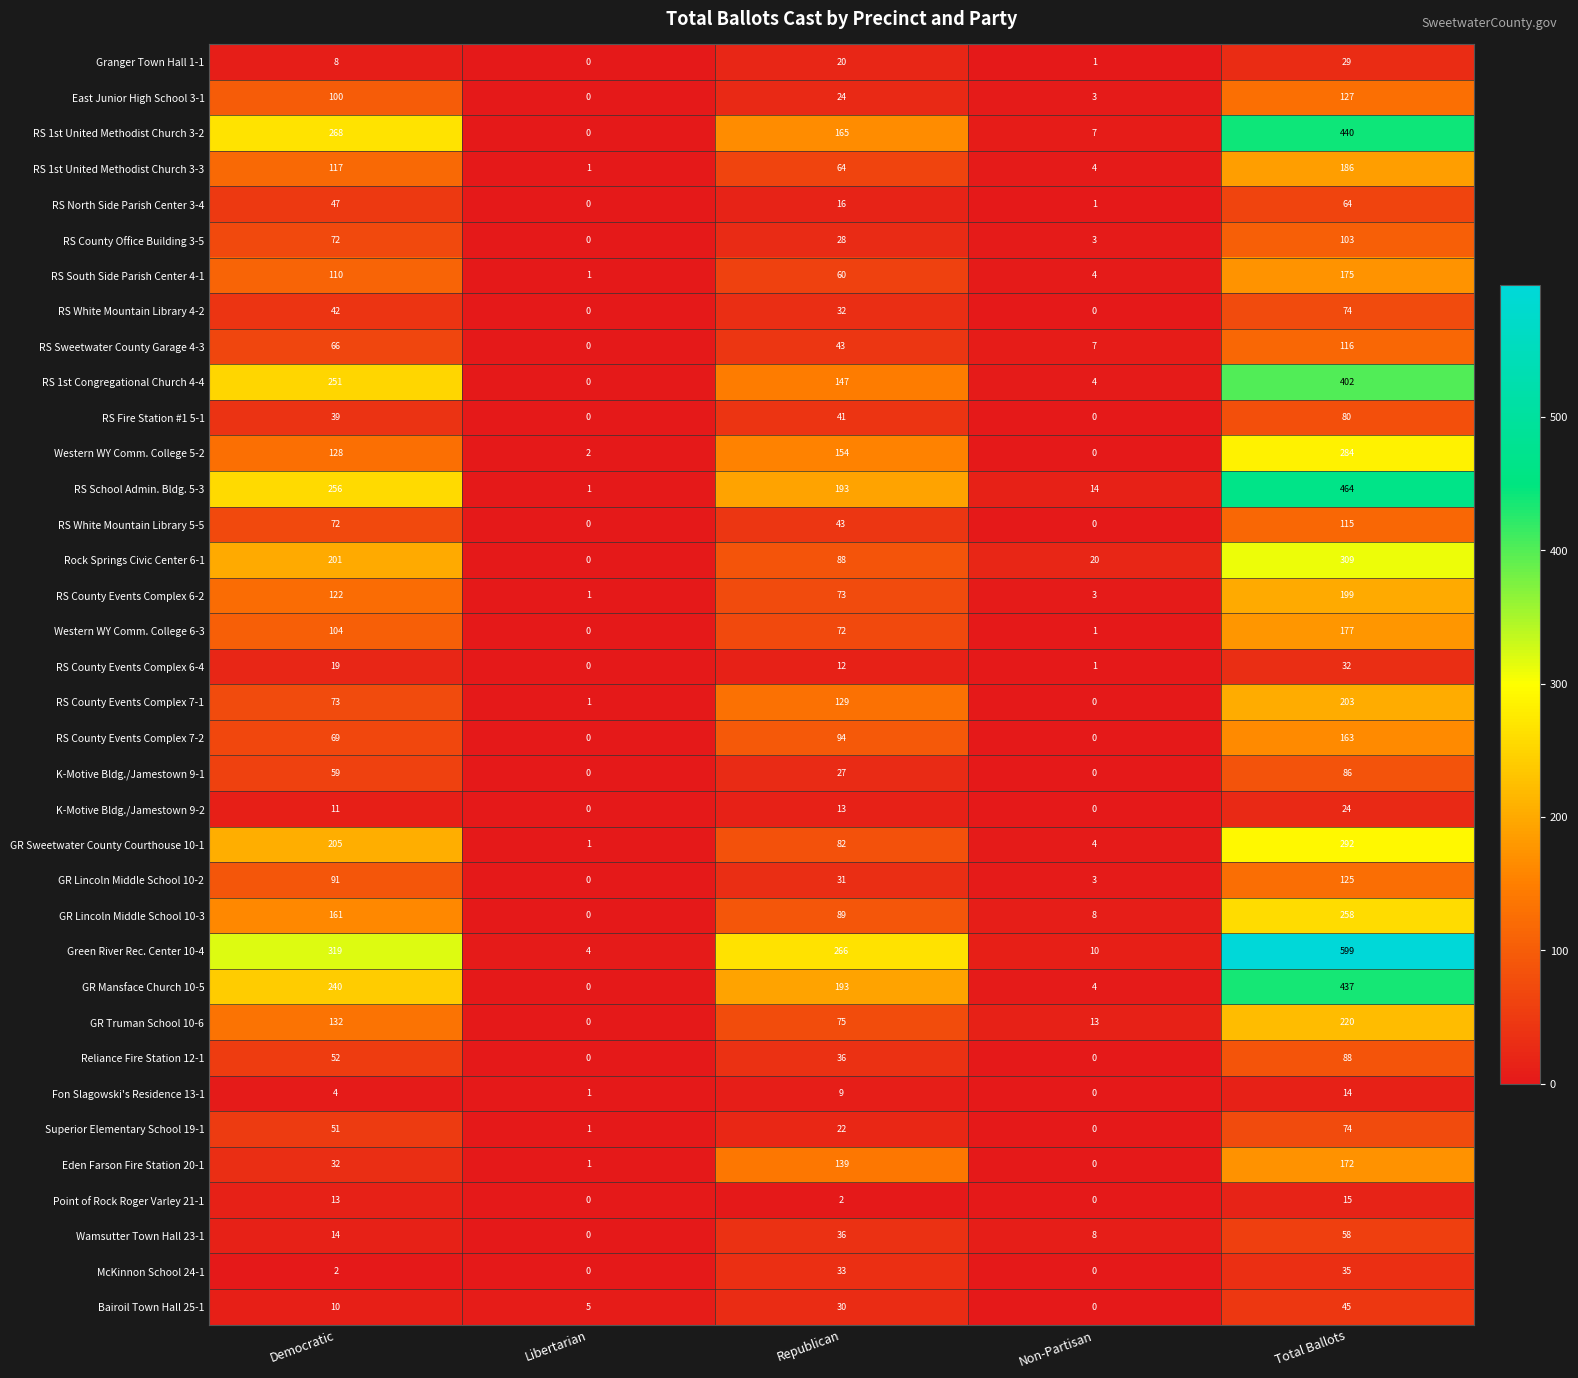

What is the maximum value shown in the chart?

599